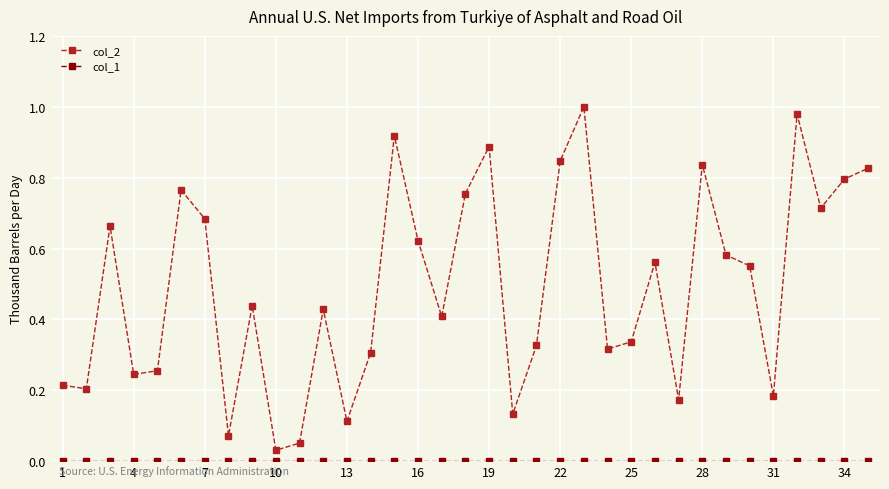

True or false: col_2 has more than 0 interior local peaks.

True